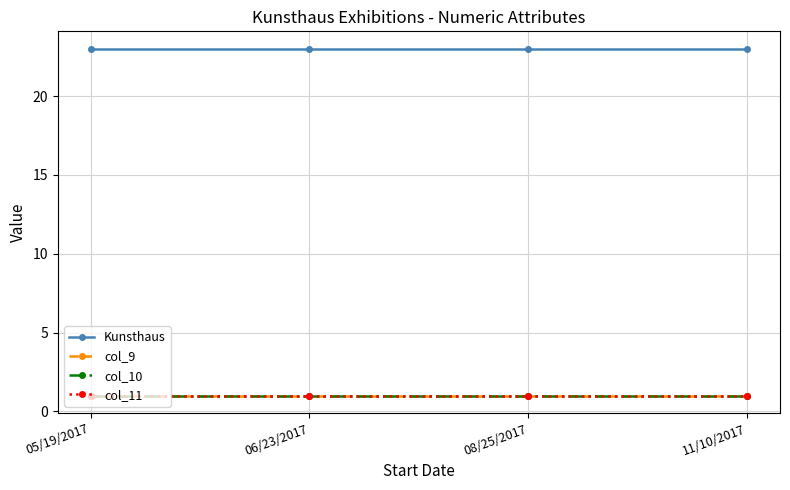

What is the approximate value of Kunsthaus at 06/23/2017?

23